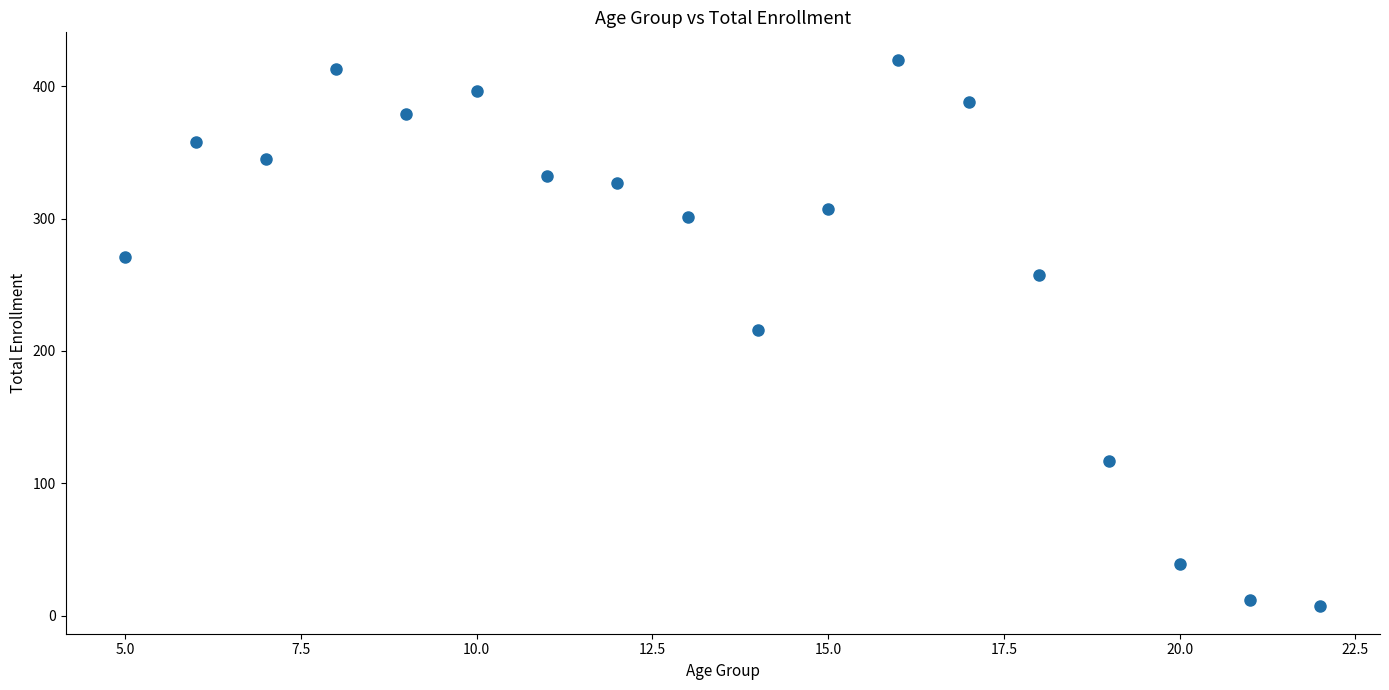

What is the range of X values (max minus min)?

17